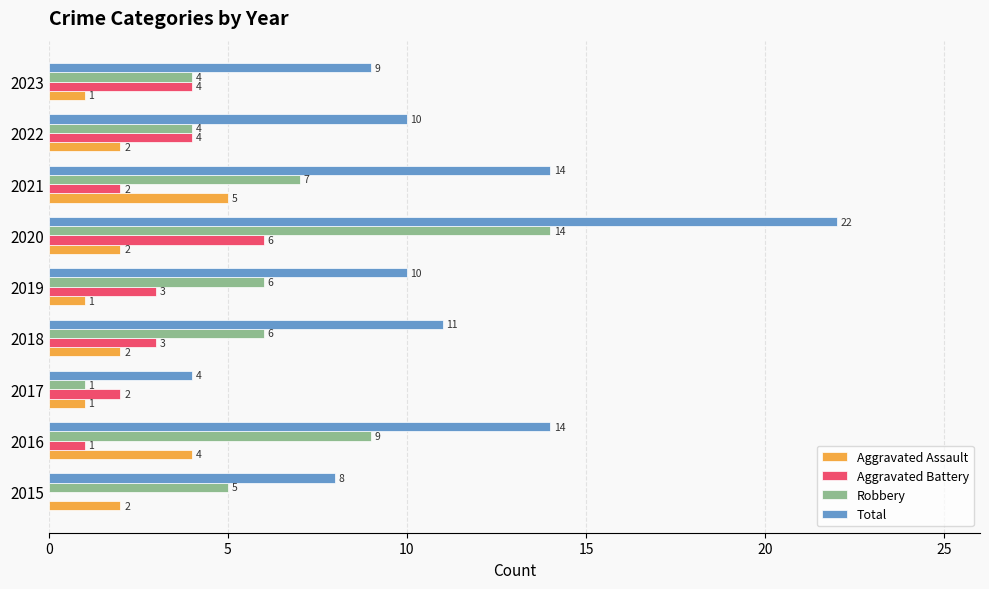

Which series changed the most between 2021 and 2022?

Total